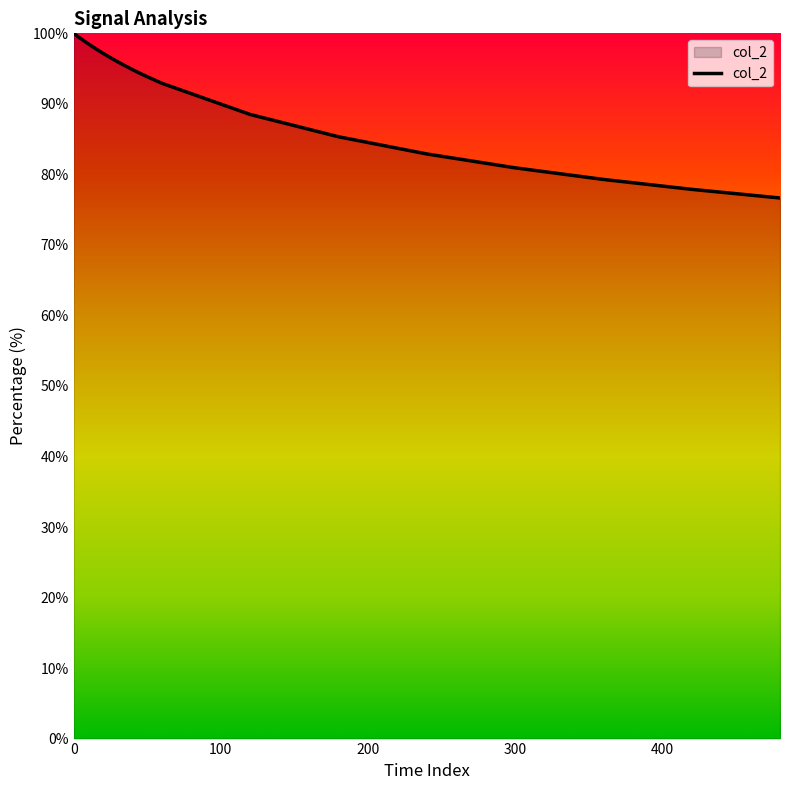

What is the greatest value displayed?

100.0